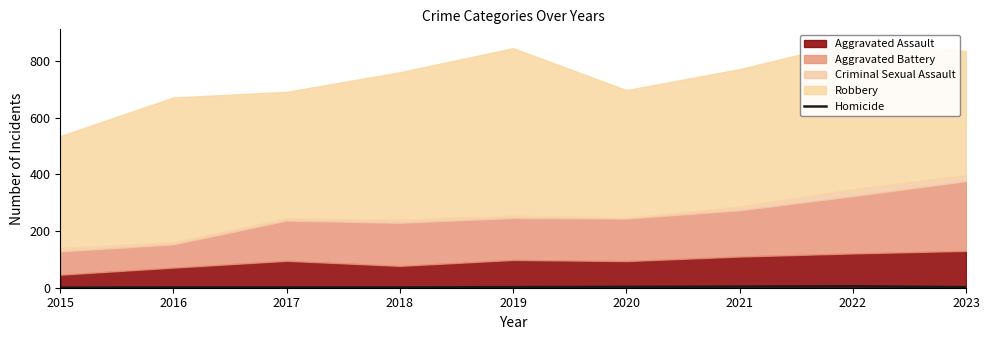

At which label does the data first exceed 2?

2020